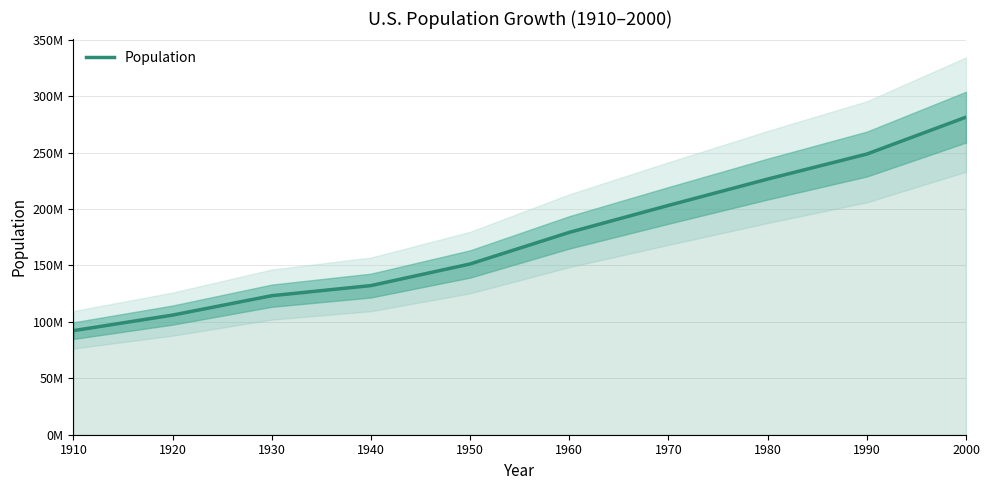

List the labels in order of value, smallest first.

1910, 1920, 1930, 1940, 1950, 1960, 1970, 1980, 1990, 2000